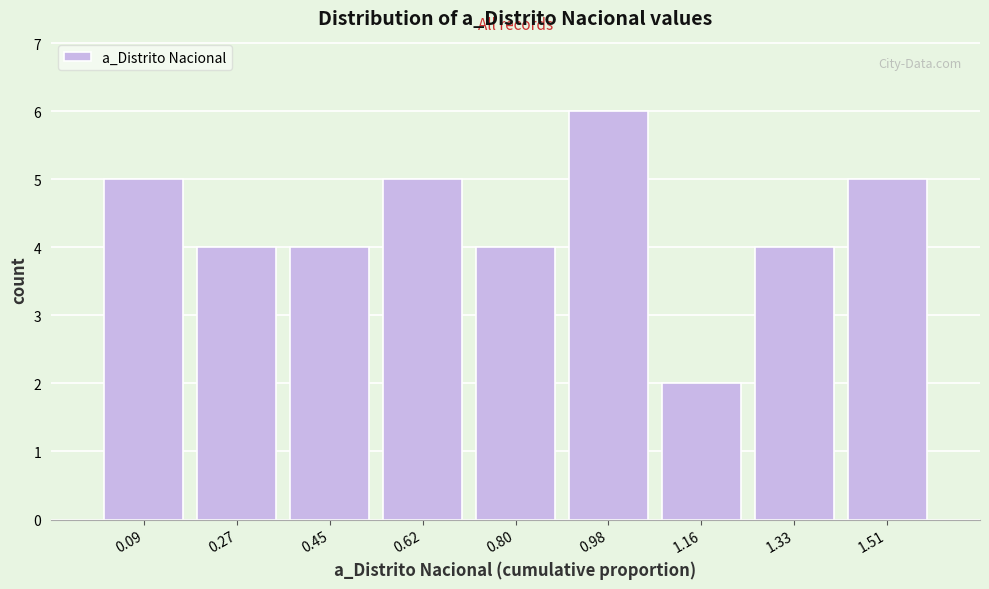

Reading left to right, extract all data points from this chart.

0.09=5	0.27=4	0.45=4	0.62=5	0.80=4	0.98=6	1.16=2	1.33=4	1.51=5